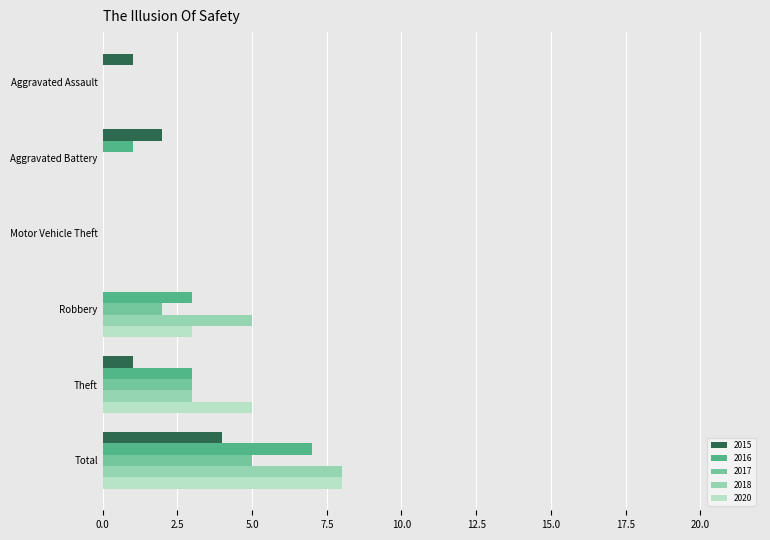

Between Aggravated Battery and Motor Vehicle Theft, which series saw the biggest shift?

2015